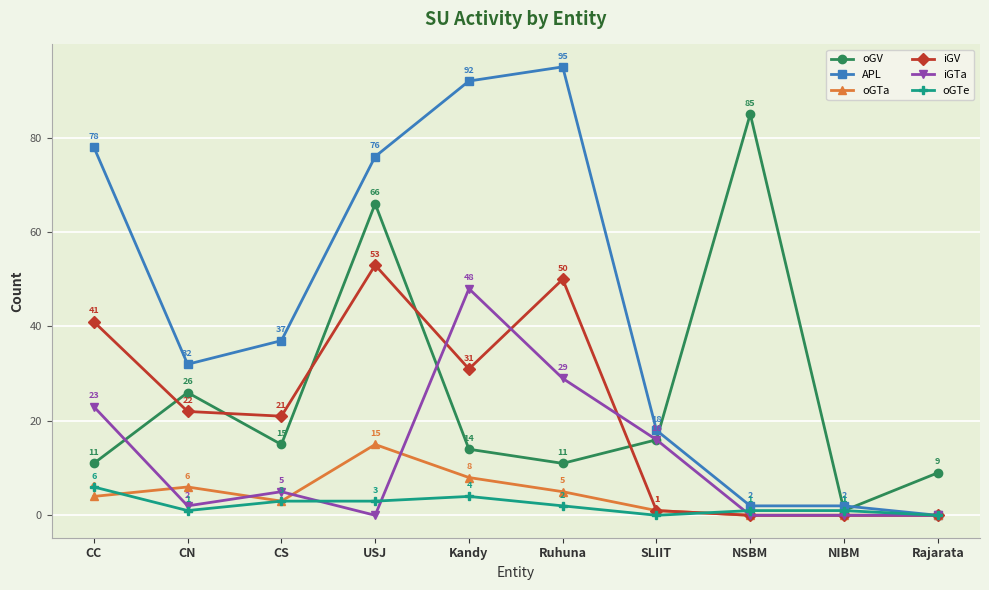

Reading left to right, extract all data points from this chart.

oGV: CC=11	CN=26	CS=15	USJ=66	Kandy=14	Ruhuna=11	SLIIT=16	NSBM=85	NIBM=1	Rajarata=9
APL: CC=78	CN=32	CS=37	USJ=76	Kandy=92	Ruhuna=95	SLIIT=18	NSBM=2	NIBM=2	Rajarata=0
oGTa: CC=4	CN=6	CS=3	USJ=15	Kandy=8	Ruhuna=5	SLIIT=1	NSBM=0	NIBM=0	Rajarata=0
iGV: CC=41	CN=22	CS=21	USJ=53	Kandy=31	Ruhuna=50	SLIIT=1	NSBM=0	NIBM=0	Rajarata=0
iGTa: CC=23	CN=2	CS=5	USJ=0	Kandy=48	Ruhuna=29	SLIIT=16	NSBM=0	NIBM=0	Rajarata=0
oGTe: CC=6	CN=1	CS=3	USJ=3	Kandy=4	Ruhuna=2	SLIIT=0	NSBM=1	NIBM=1	Rajarata=0